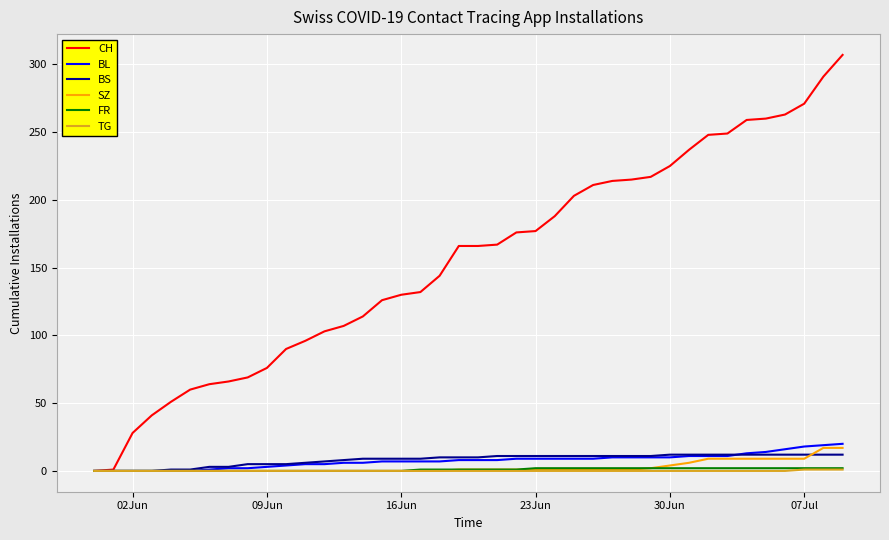

Does the chart have visible grid lines?

Yes